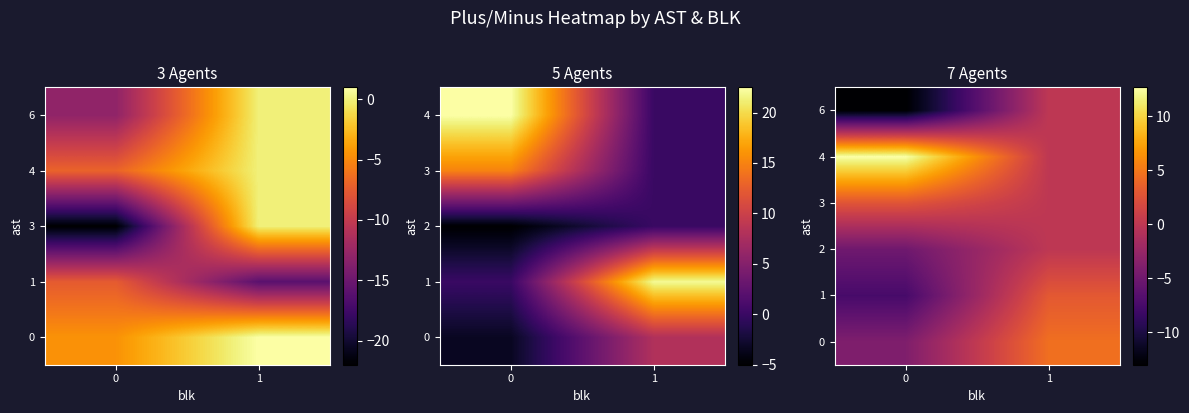

Which category has the highest value in the 1 series?

1